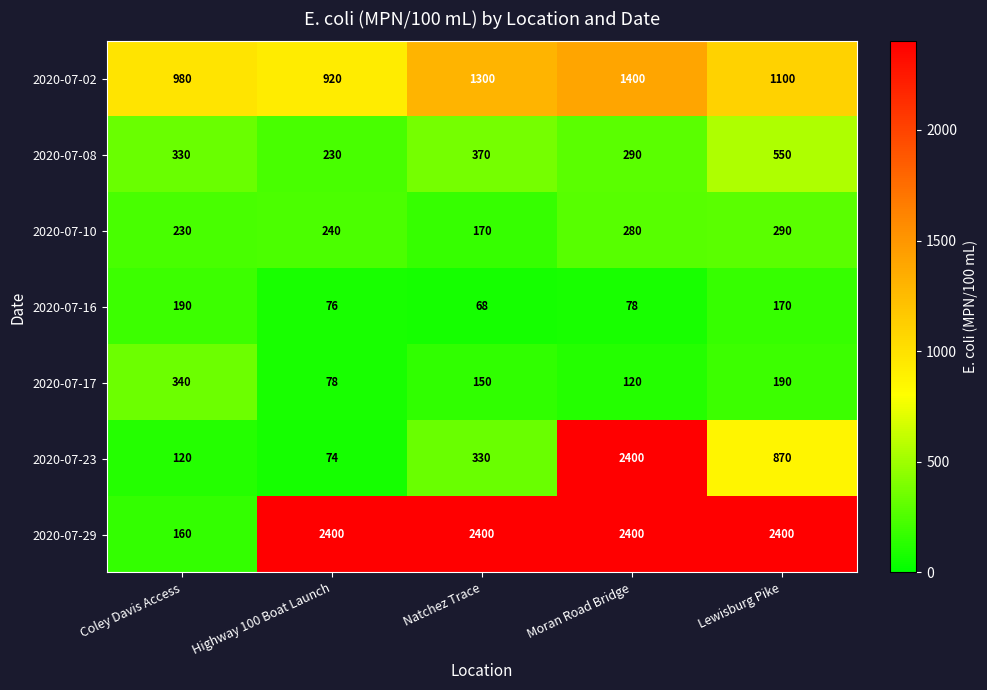

Which category has the highest value in the 2020-07-08 series?

Lewisburg Pike